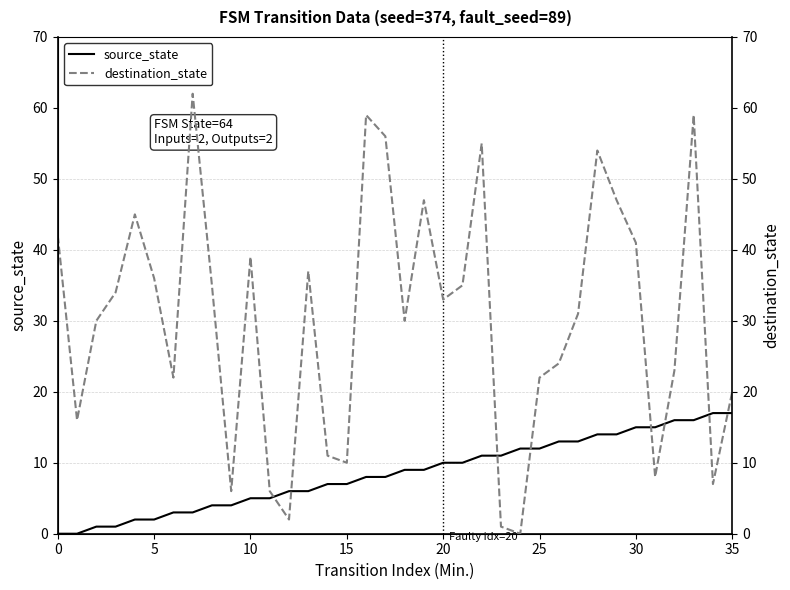

How many values in destination_state are above zero?

35